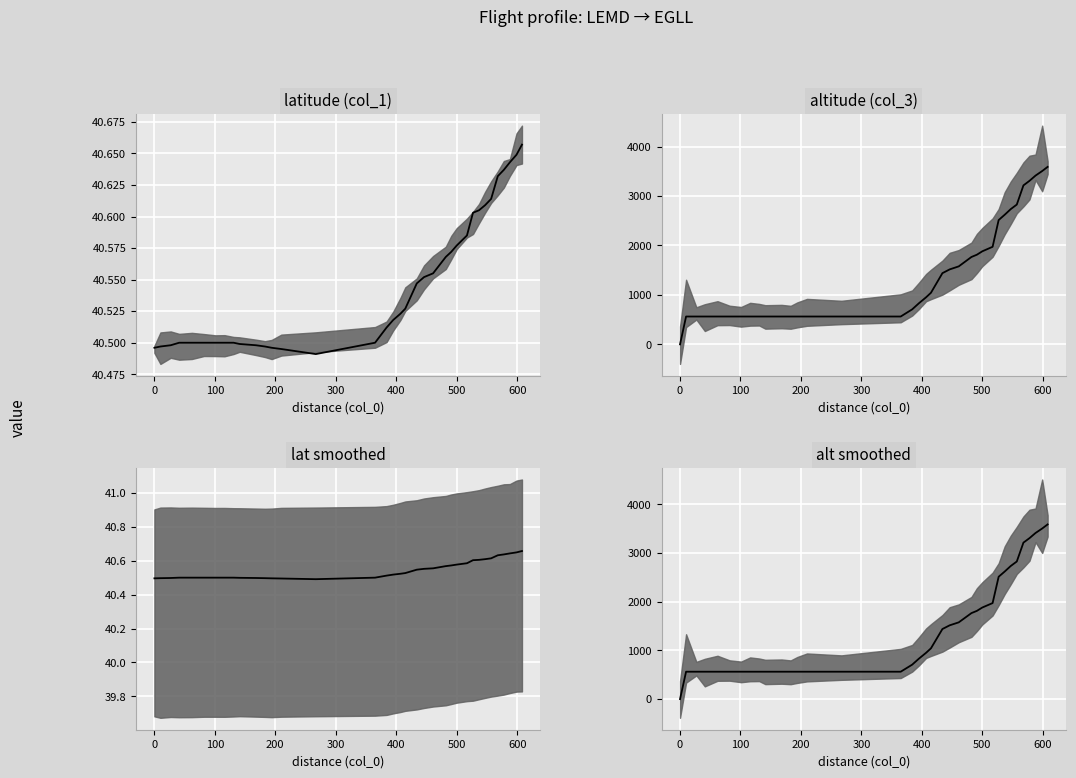

Does the chart display data point markers on the line(s)?

No